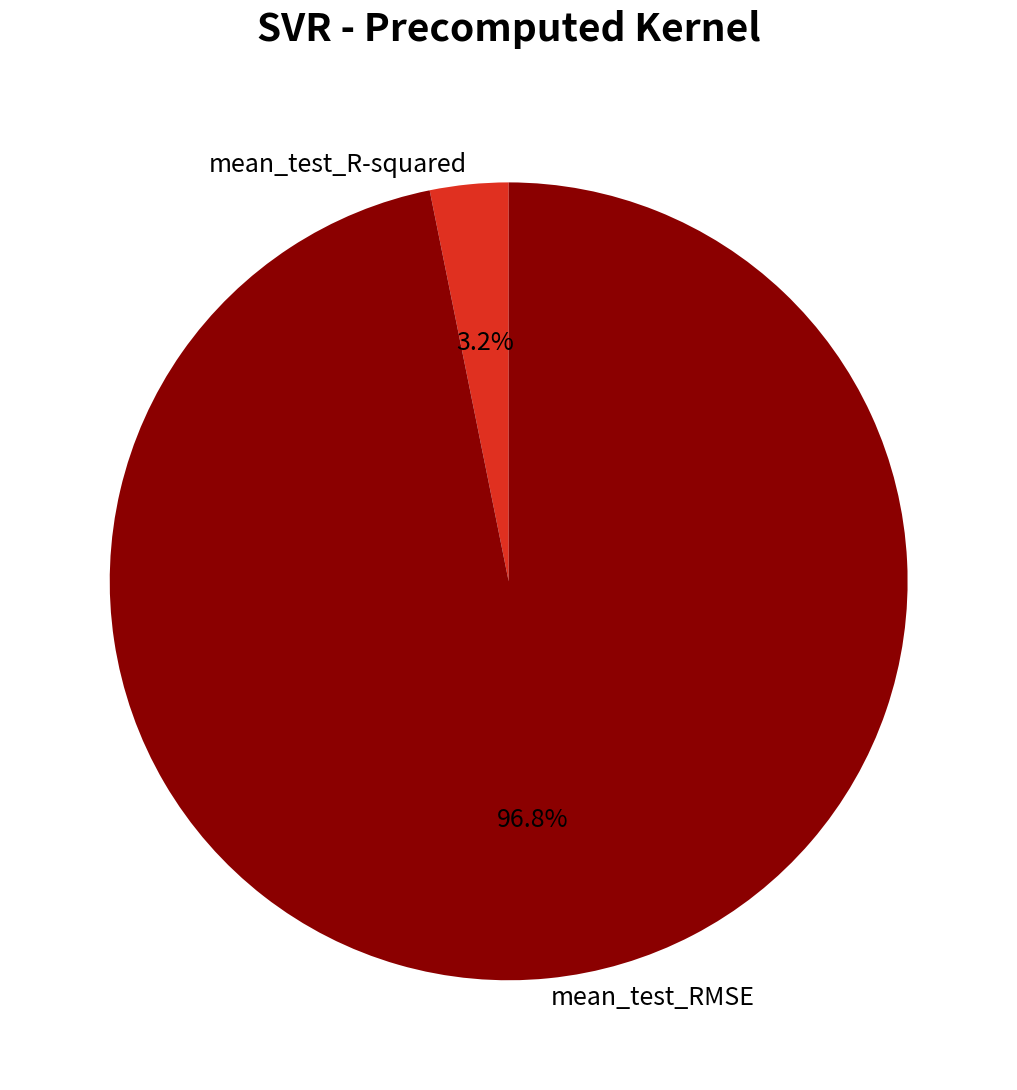

Does mean_test_RMSE account for over 50% of the chart?

Yes